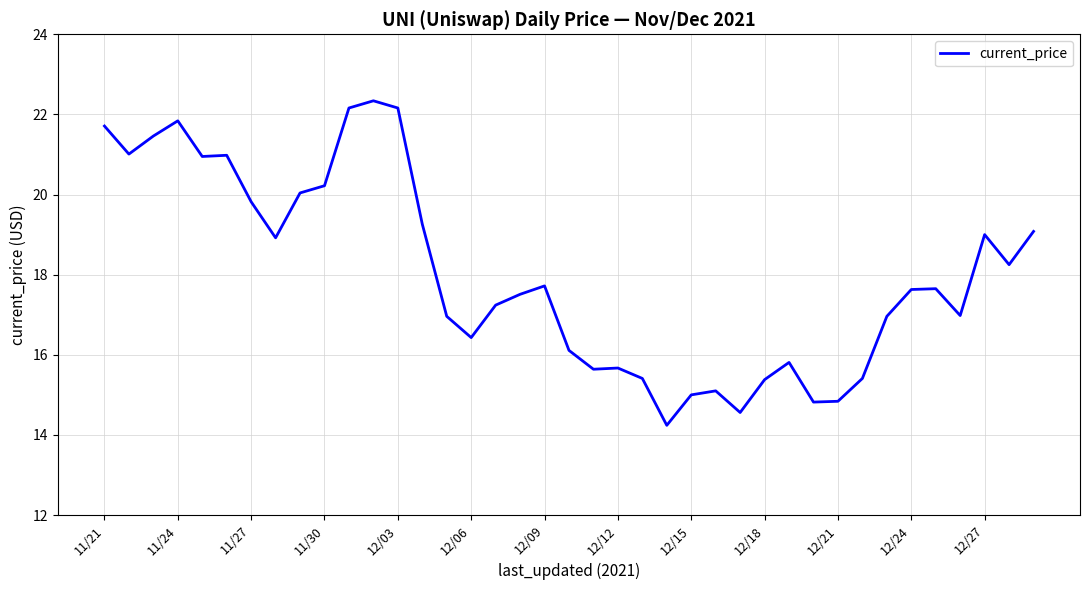

What is the maximum value shown in the chart?

22.3